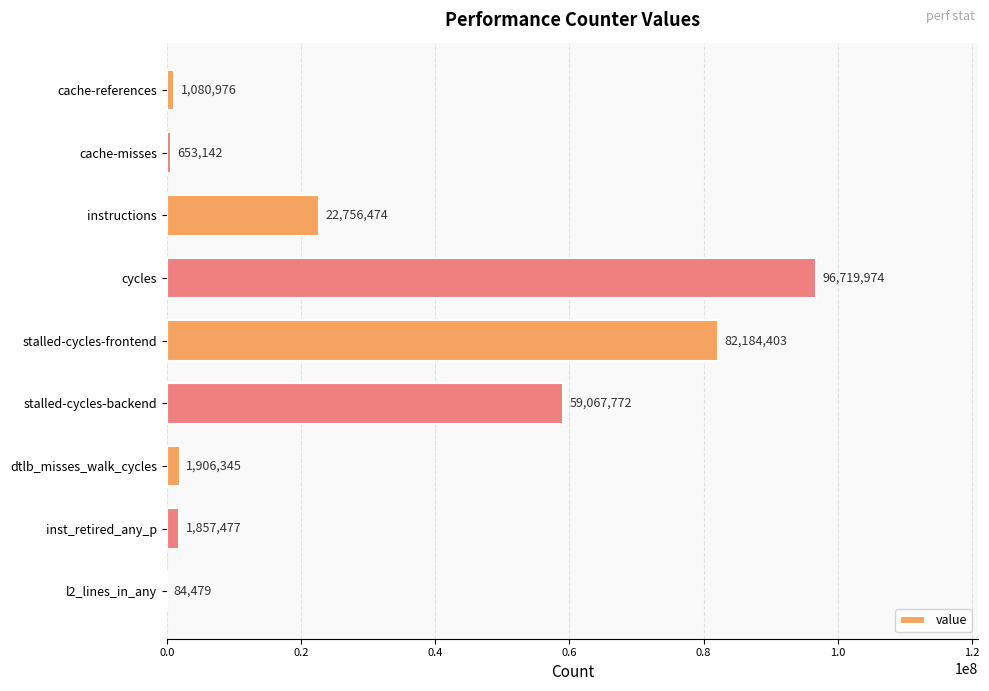

Which label corresponds to the largest value in the chart?

cycles